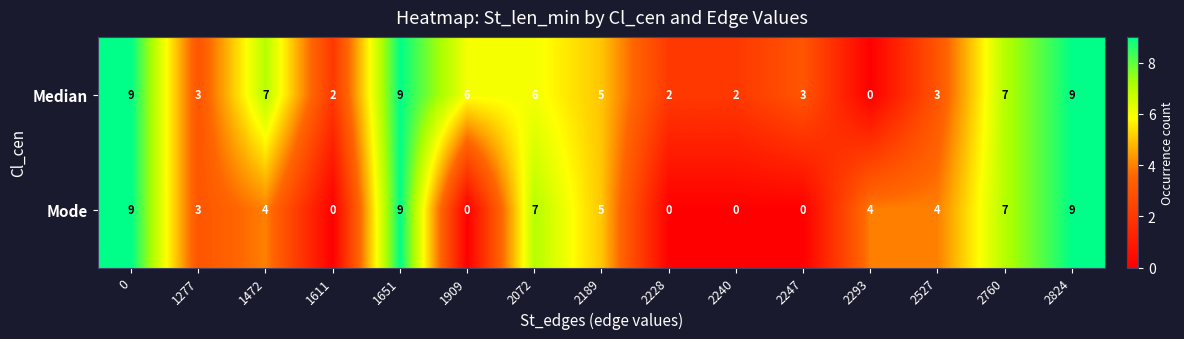

Rank the series at 2527 from highest to lowest value.

Mode, Median